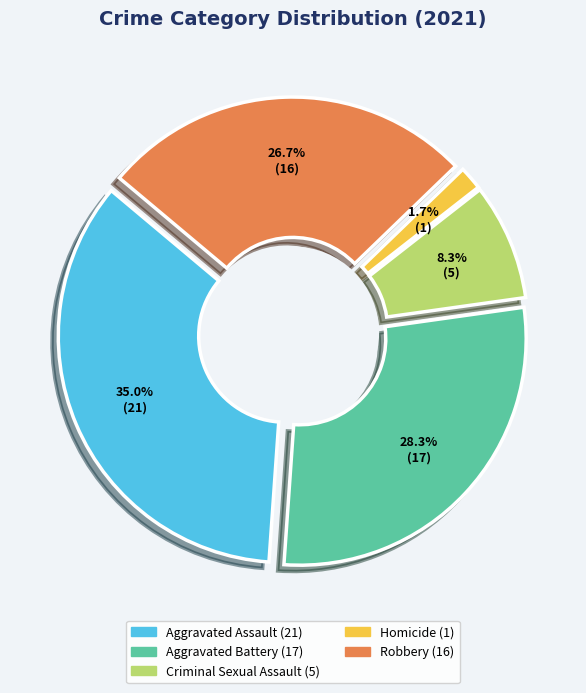

True or false: Robbery accounts for 13% of the total.

False